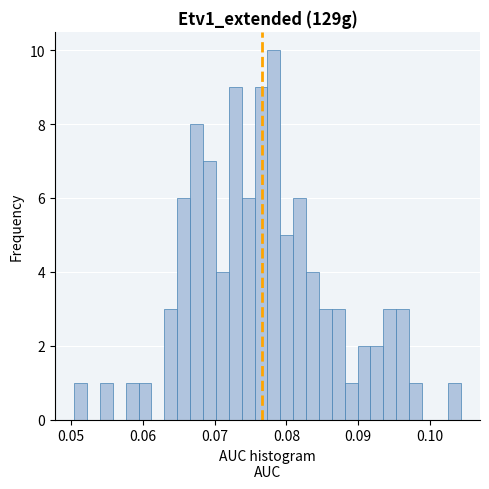

Read against the x-axis, roughly where is the centre of the tallest bar?

0.078